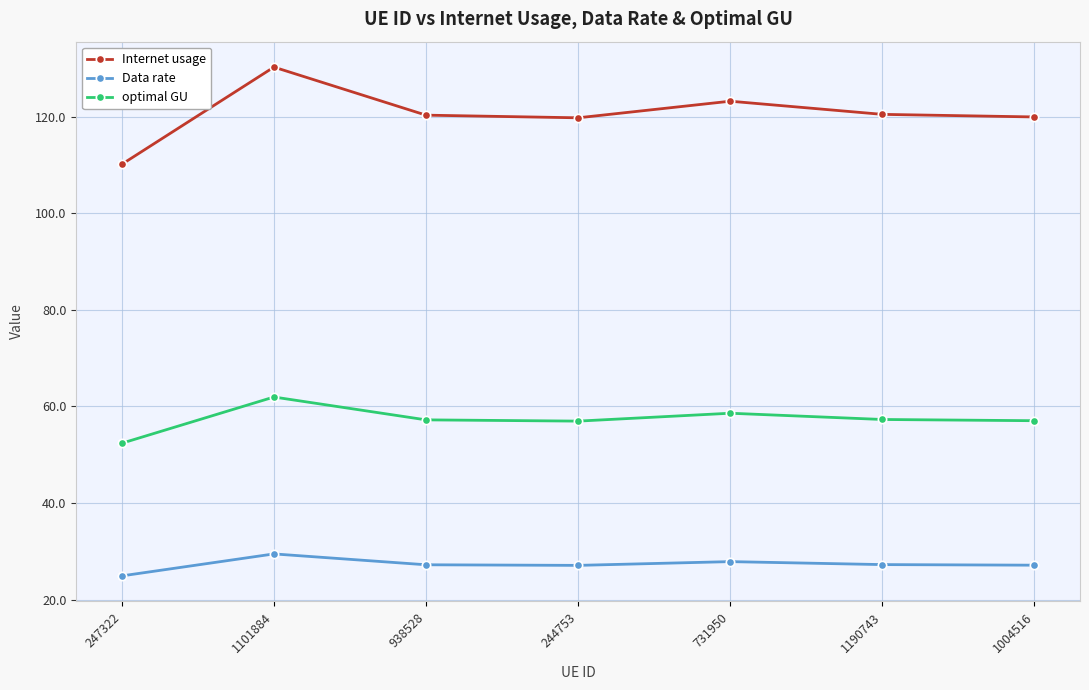

Which series has the widest spread of values?

Internet usage